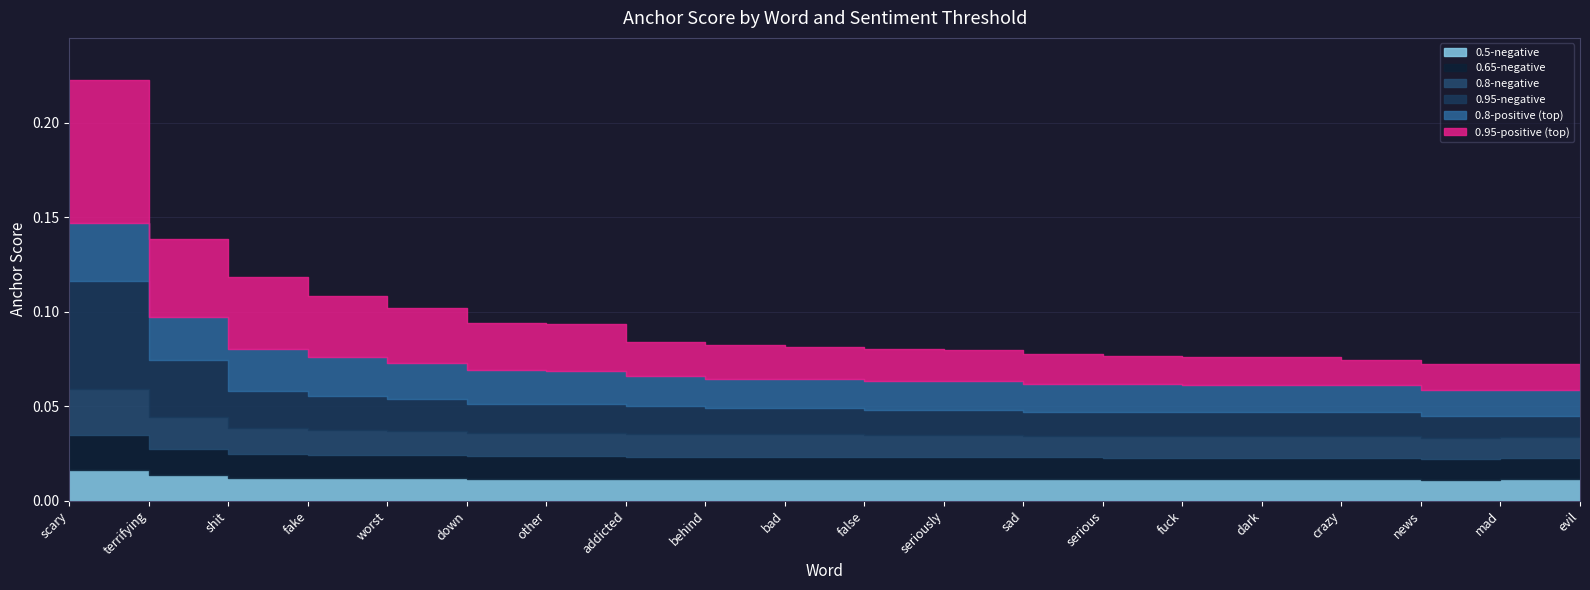

At which category is the sum across all series the highest?

scary